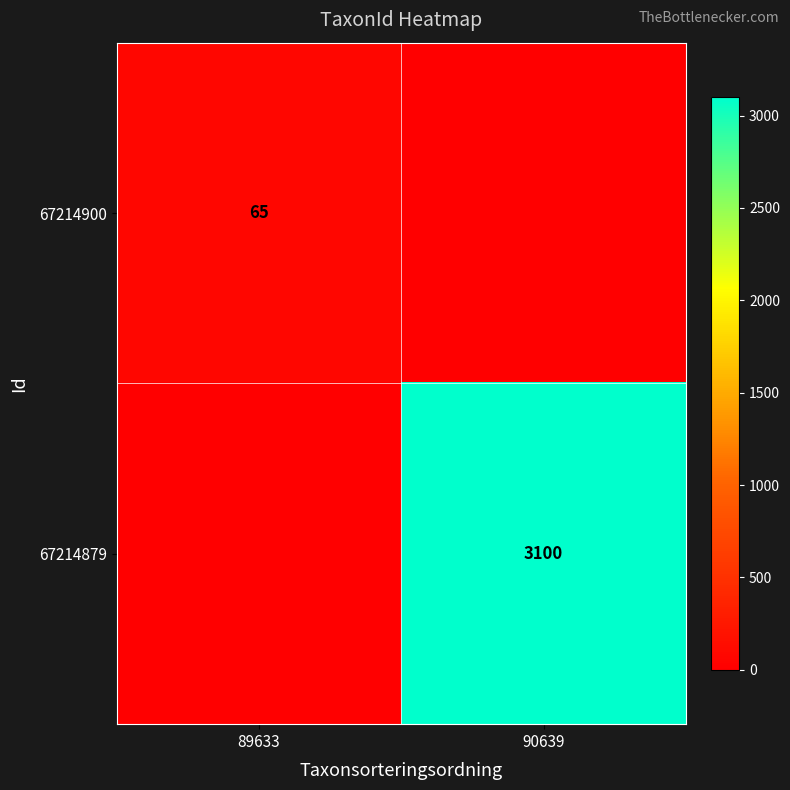

The value of 67214879 at 90639 is 936. True or false?

False